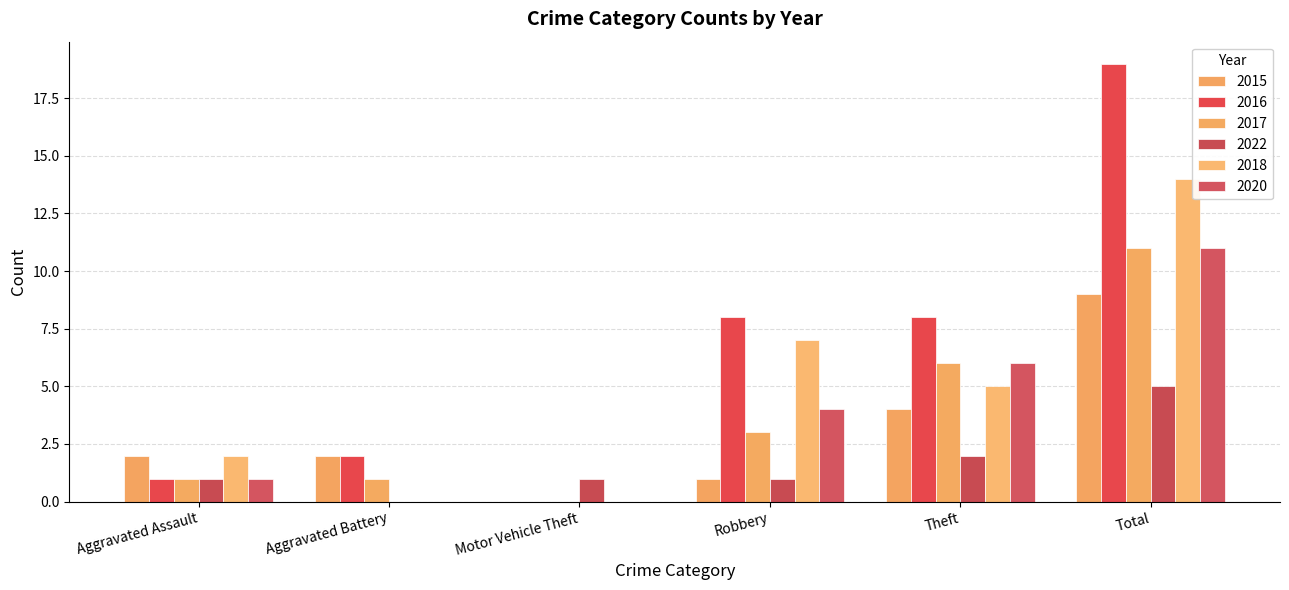

Is the value of 2018 at Aggravated Battery greater than the value of 2016 at Total?

No